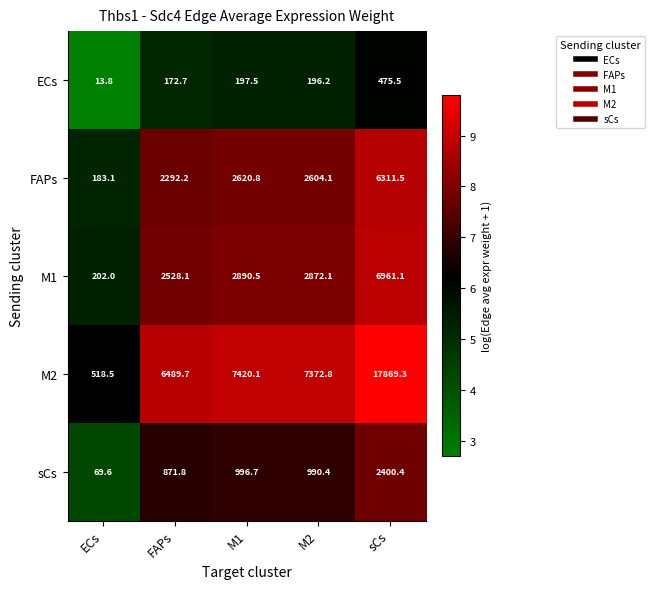

What is the difference between the maximum and minimum values in the M2 series?

17350.8